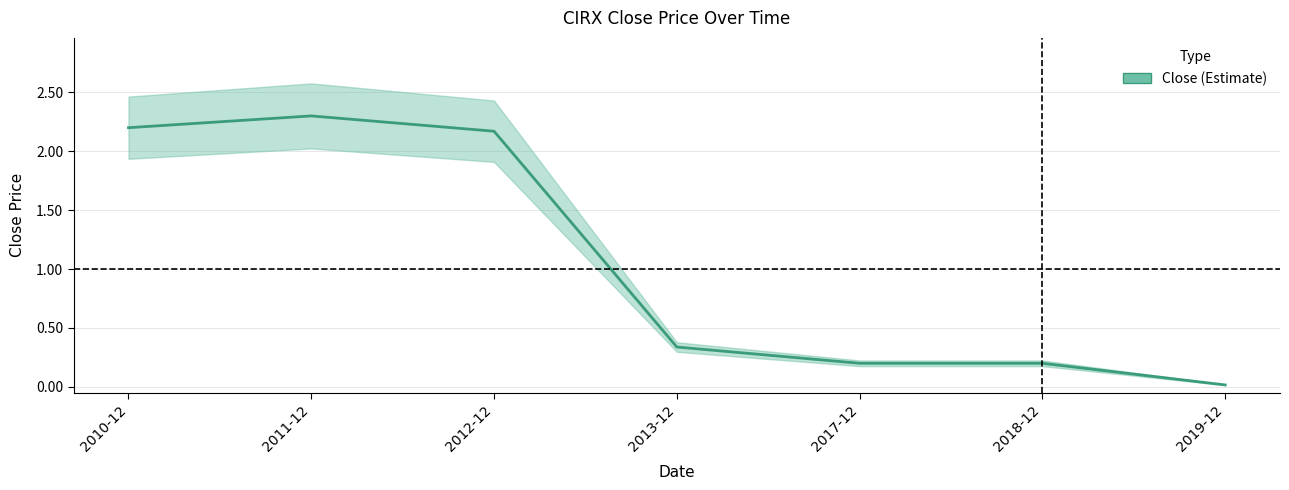

What position from the left is 2019-12?

7